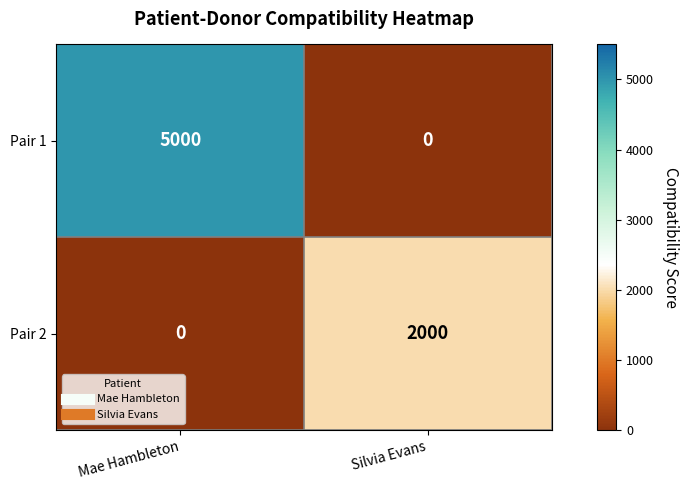

Is it true that Pair 2 equals 3301 at Silvia Evans?

False